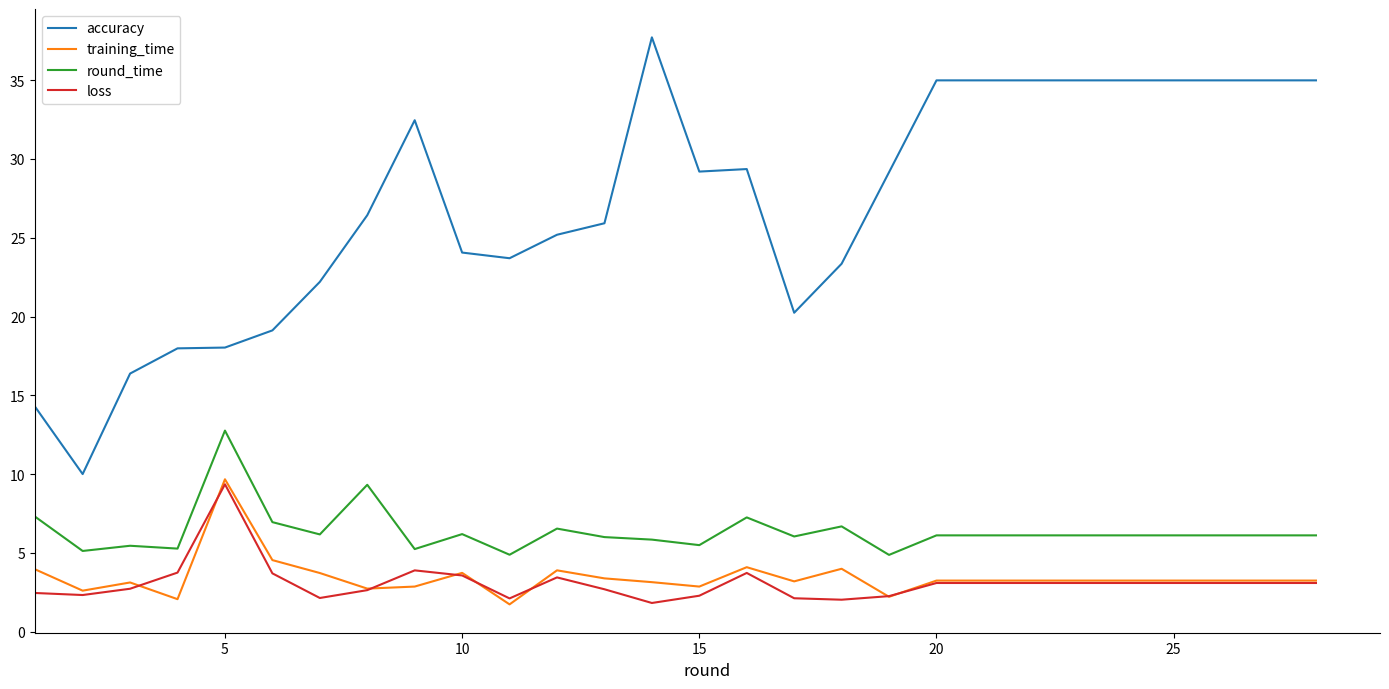

True or false: round_time and accuracy intersect in this chart.

False